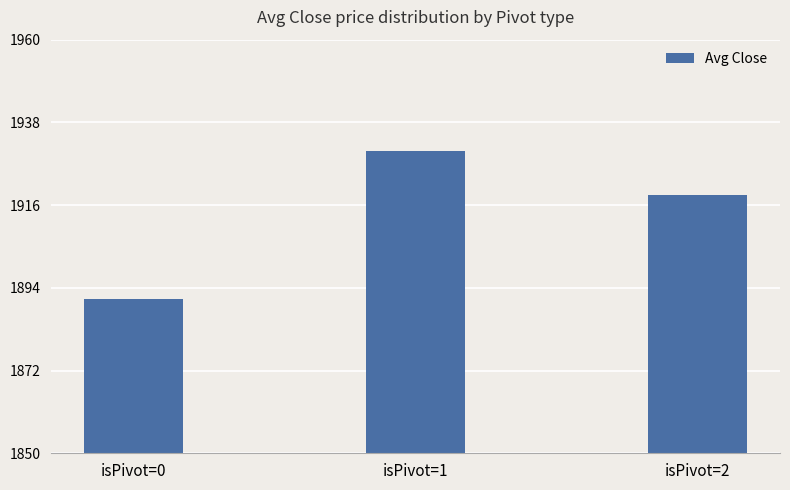

What is the smallest value displayed?

1891.2